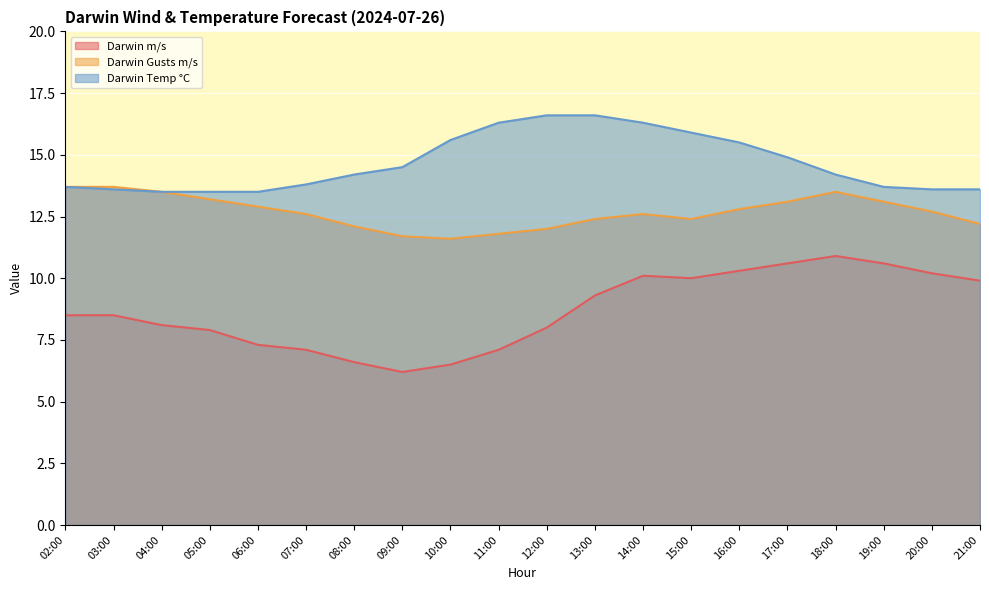

What is the label of the 12th point from the left?

13:00